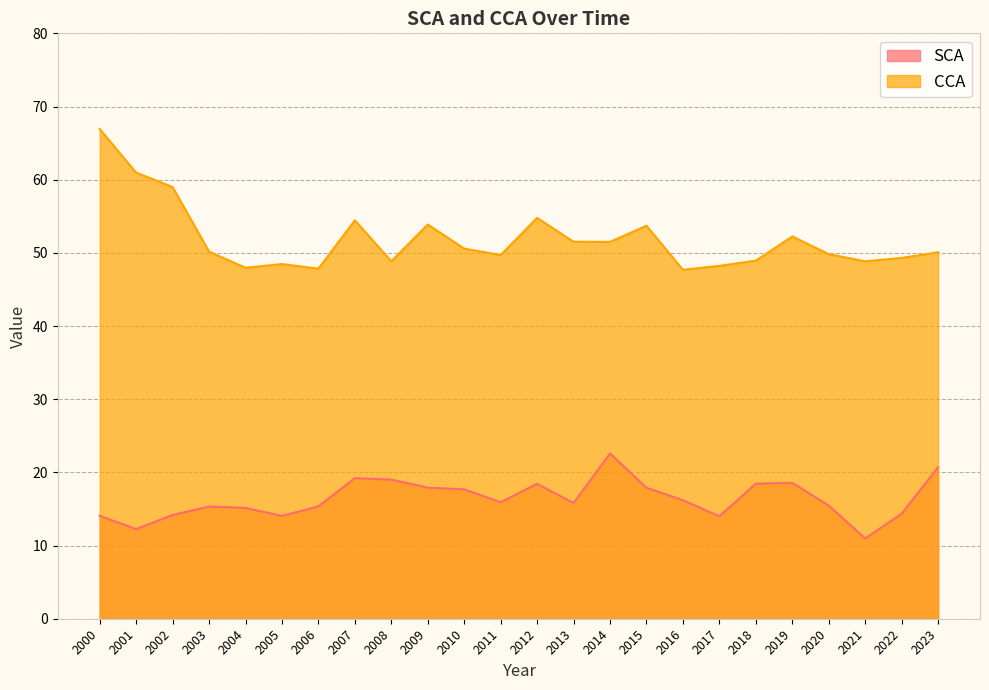

Which series has the widest spread of values?

CCA